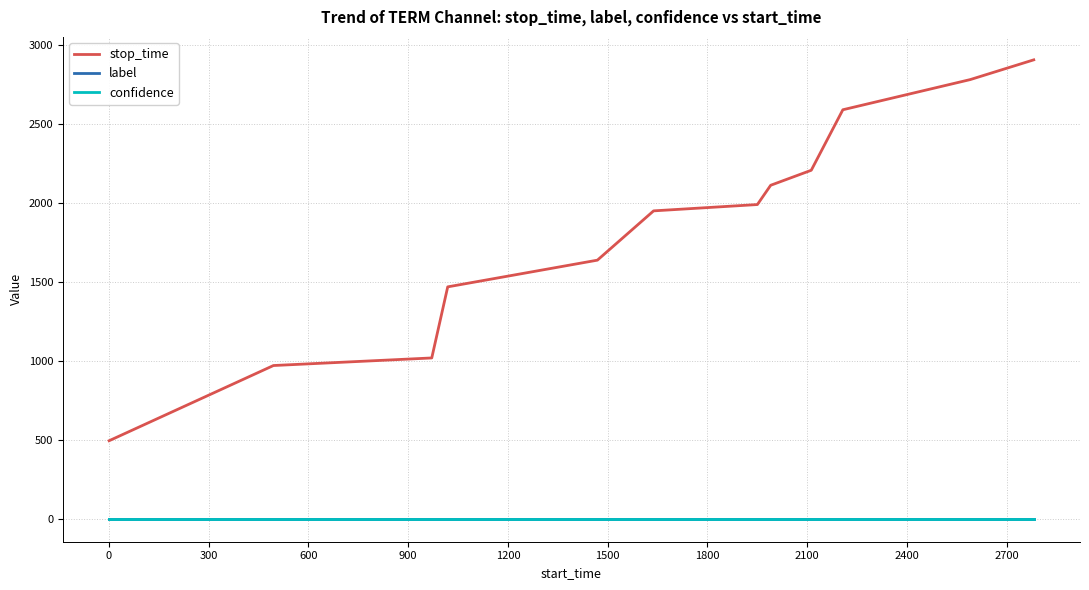

Which series has the largest total across all categories?

stop_time